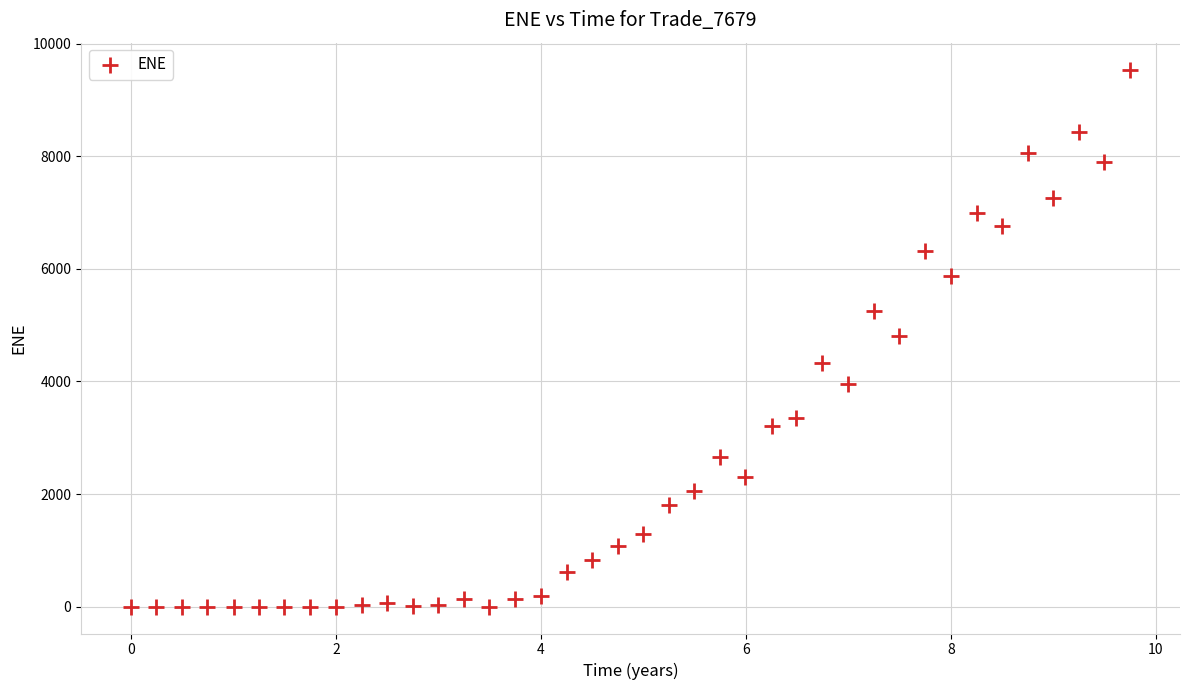

What is the range of Y values (max minus min)?

9540.1